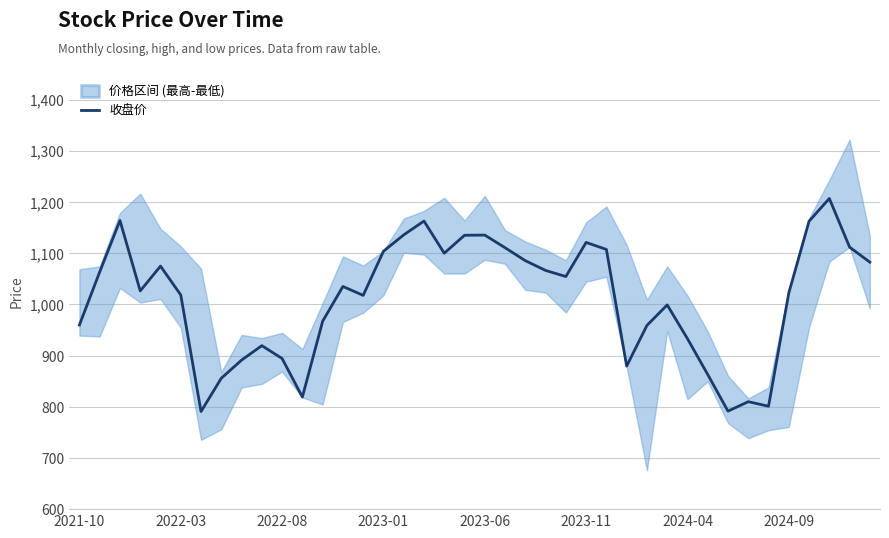

What is the minimum value for 收盘价?

790.7